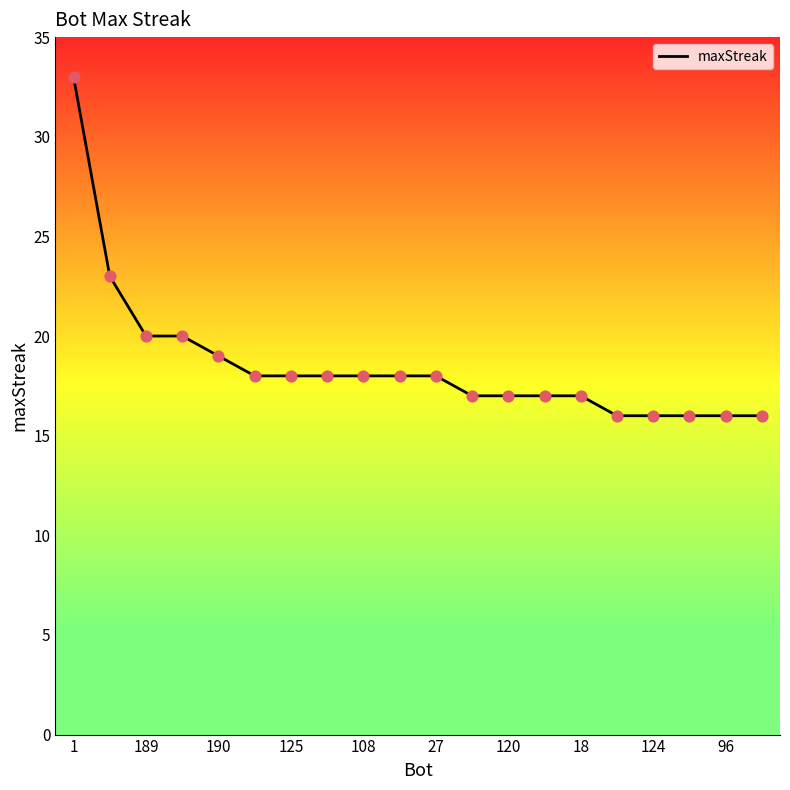

What is the maximum value shown in the chart?

33